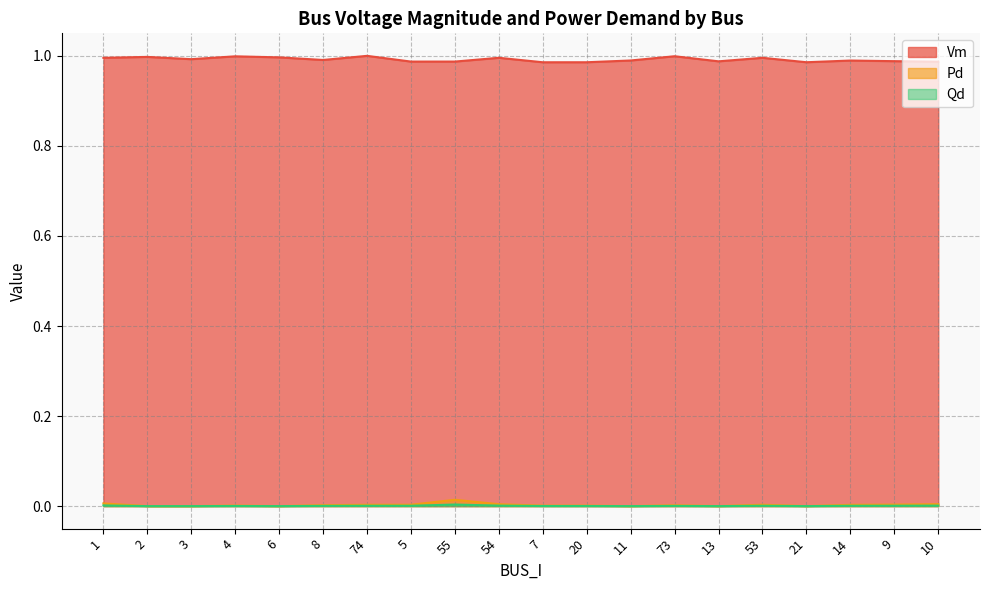

At which label does Qd reach its minimum?

2